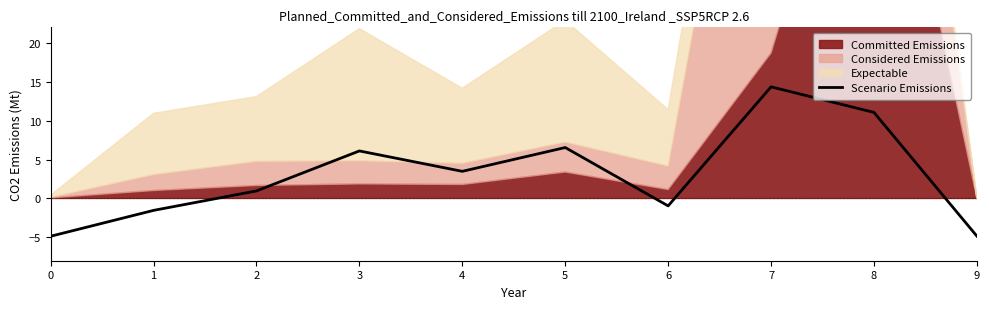

Reading right to left, list all the values displayed in this chart.

9=-4.8	8=11.1	7=14.3	6=-1.0	5=6.5	4=3.5	3=6.1	2=1.0	1=-1.5	0=-4.9